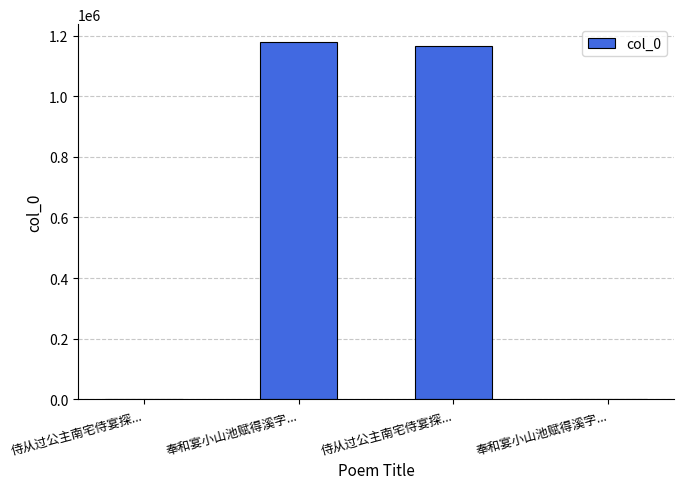

What is the greatest value displayed?

1179220